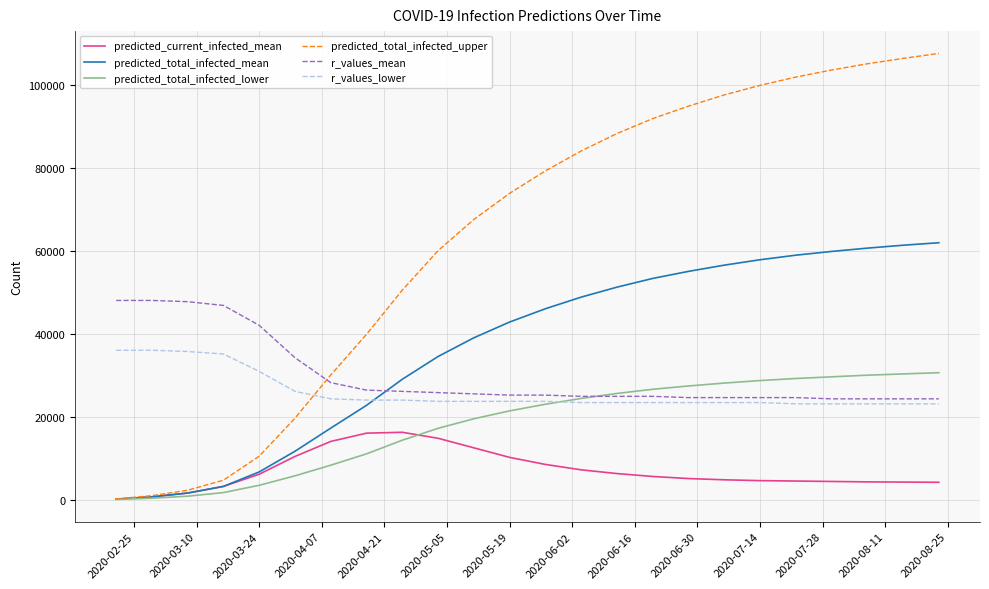

Which series has the largest range (max minus min)?

predicted_total_infected_upper